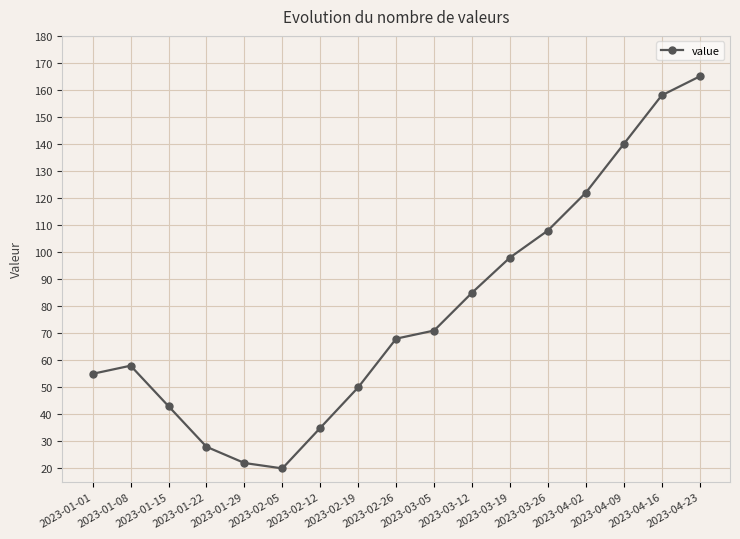

What is the sum of the values at 2023-02-05 and 2023-04-02?

142